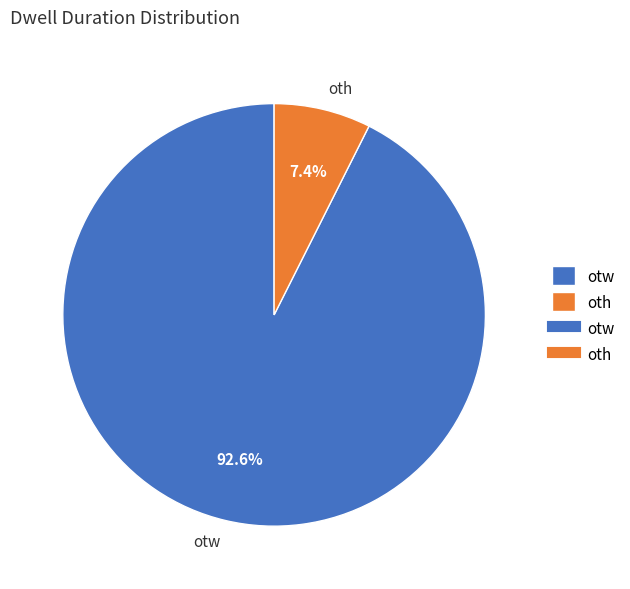

What is the smallest slice in the pie chart?

oth